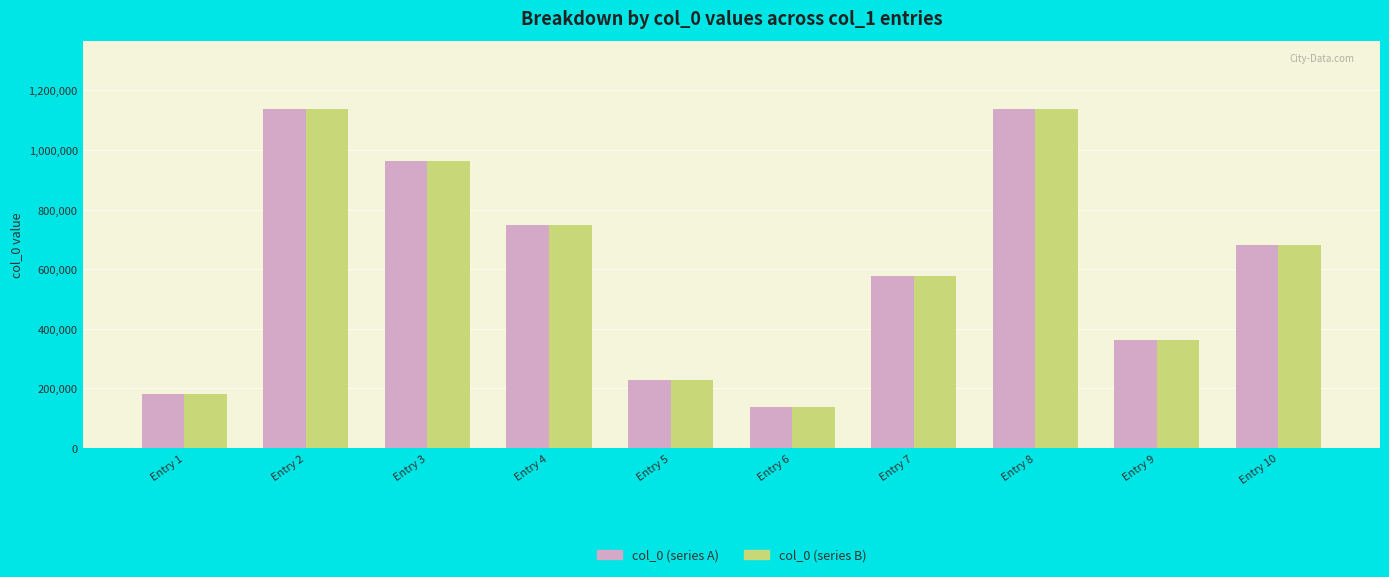

Count the number of categories in the chart.

10